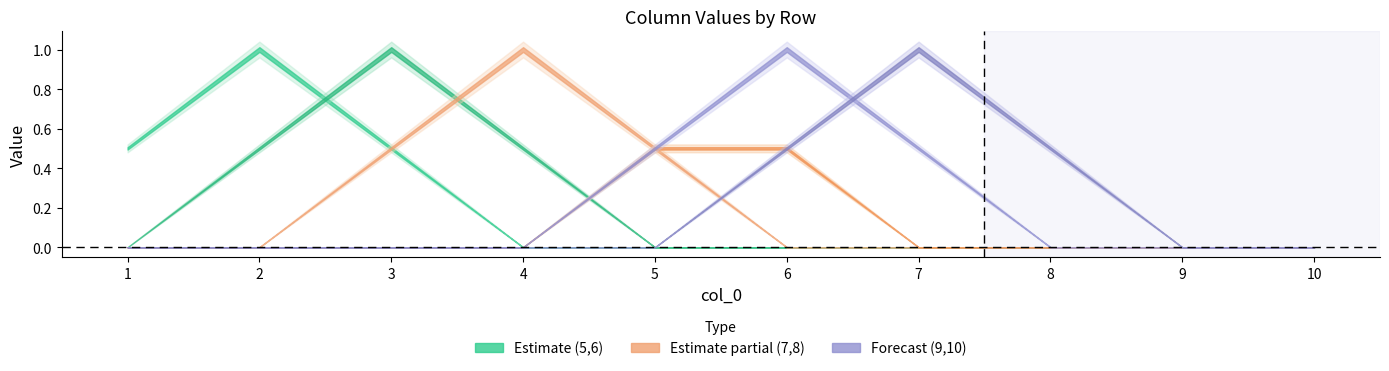

True or false: 9 has a value of 1 at 3.

False